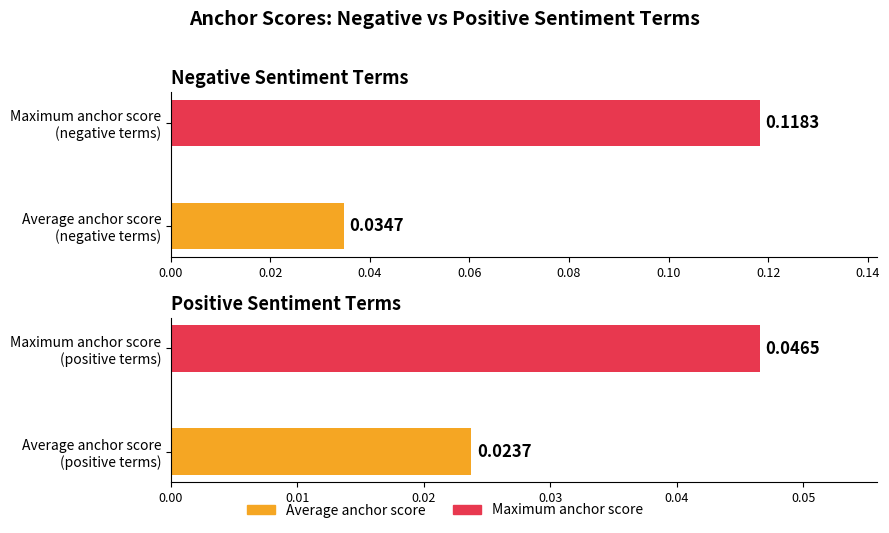

What is the greatest value displayed?

0.1